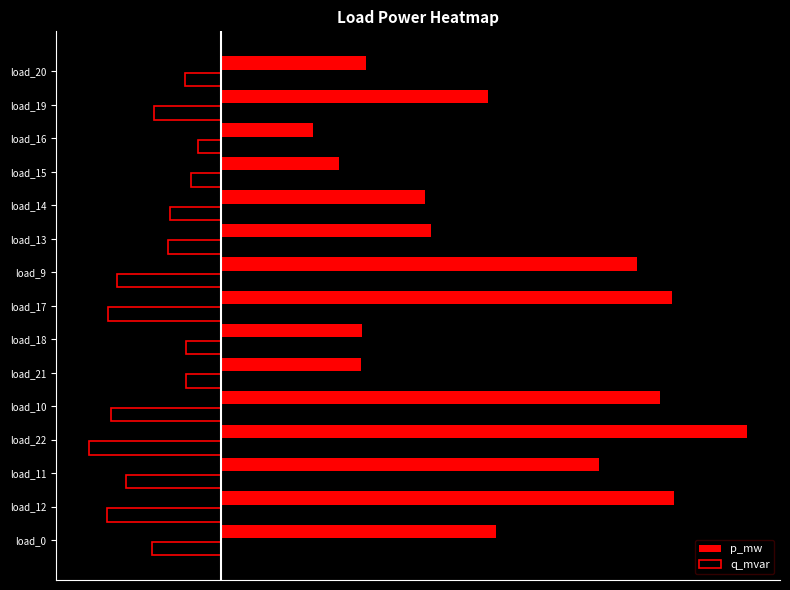

What are all the series names shown in the legend?

p_mw, q_mvar